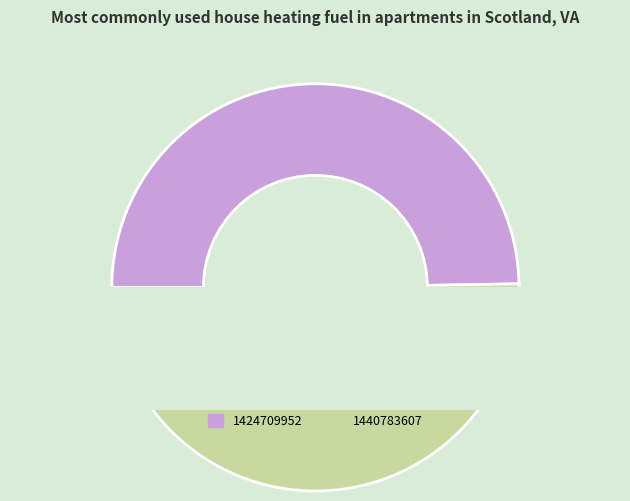

To the nearest percent, what is the difference between the largest and smallest slice percentages?

1%